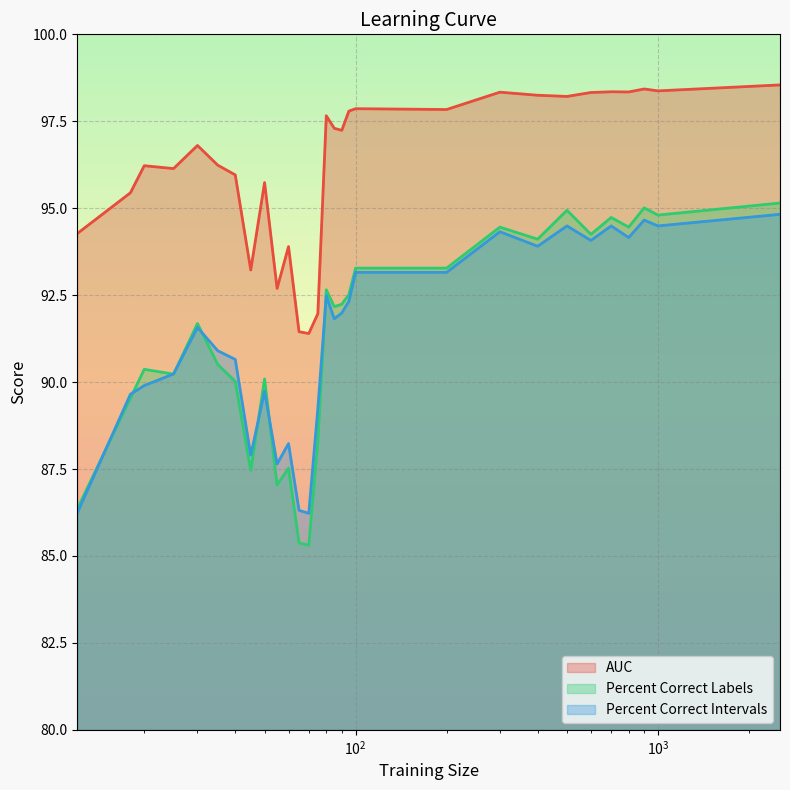

Between 18 and 60, which series saw the biggest shift?

percent.correct.labels